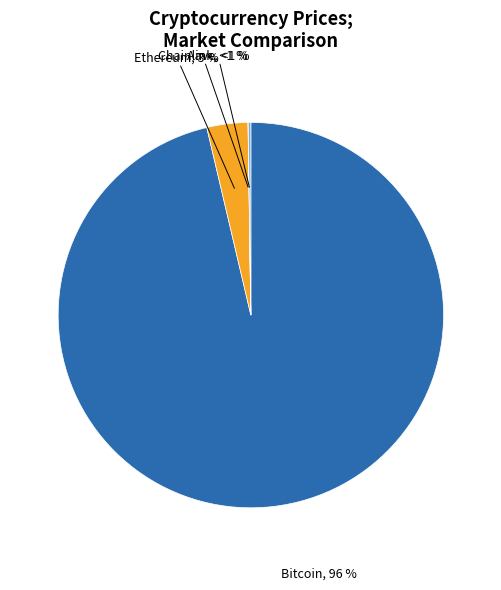

What is the change in value from Bitcoin to Ethereum?

-117371.9